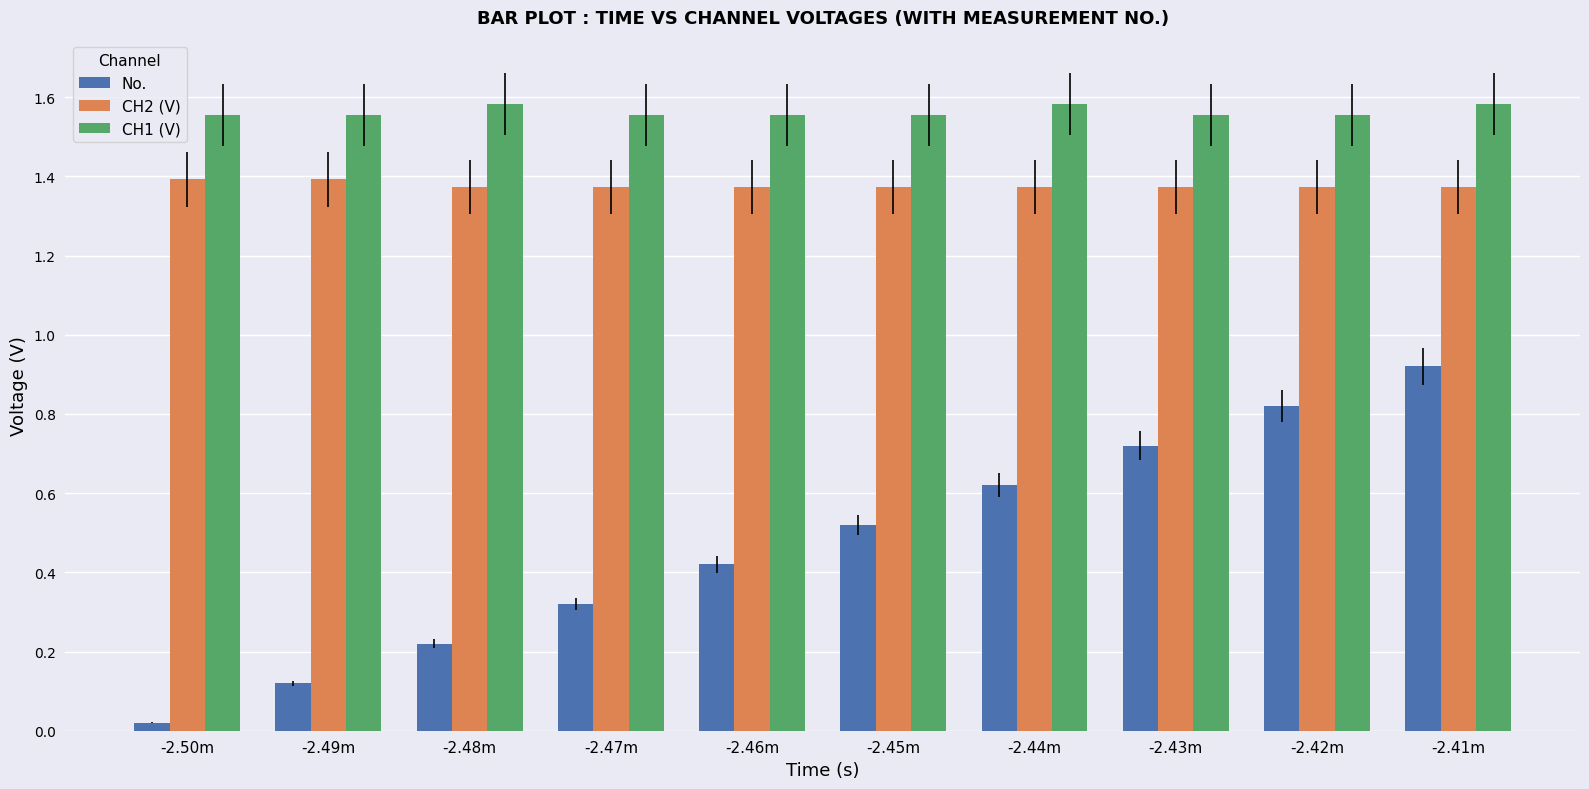

How many bars are there in each group?

3